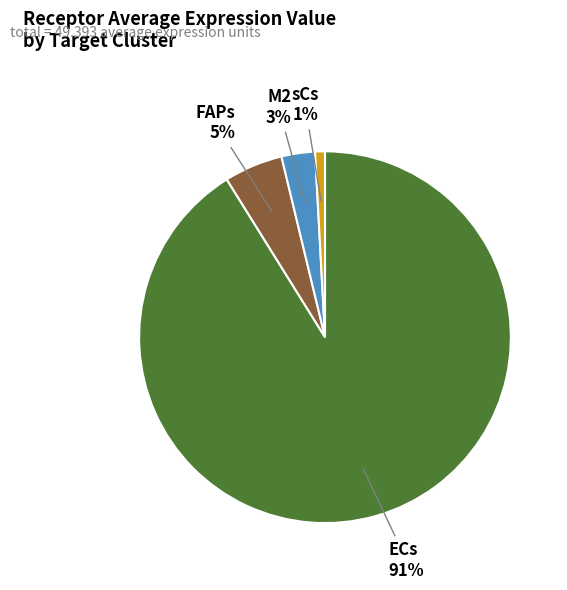

Which has a higher value, M2 or ECs?

ECs